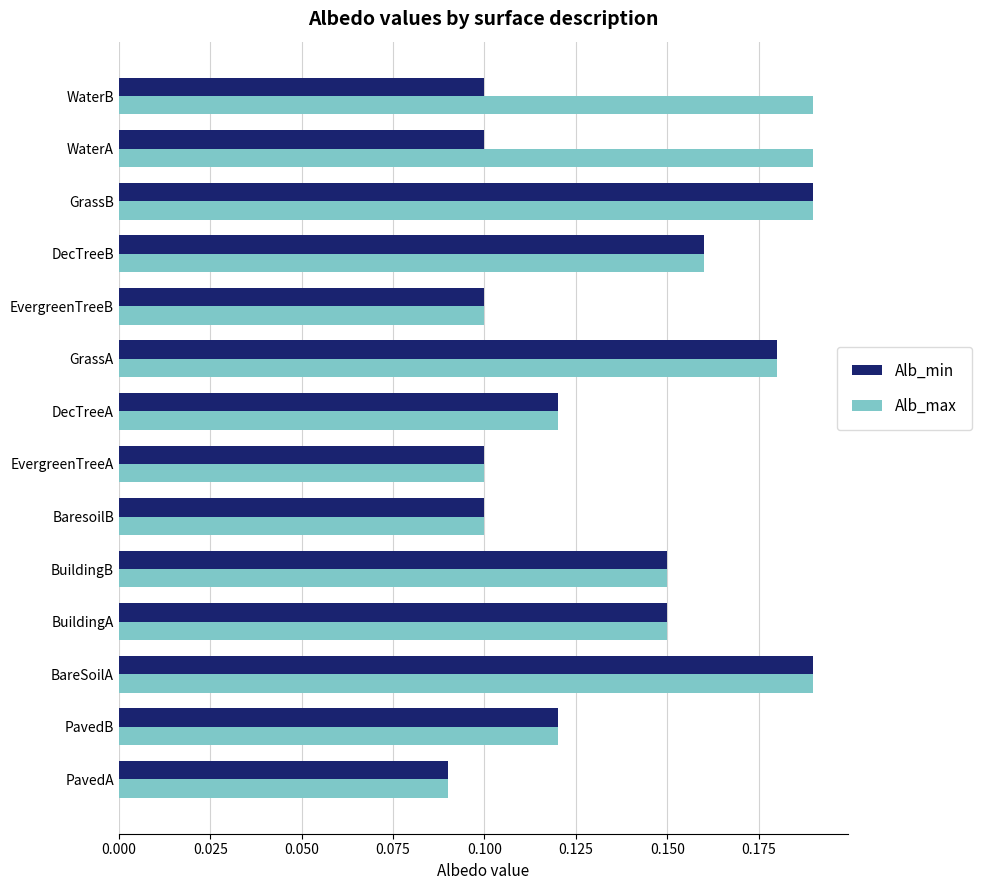

Is it true that Alb_min equals 0.2 at PavedB?

False